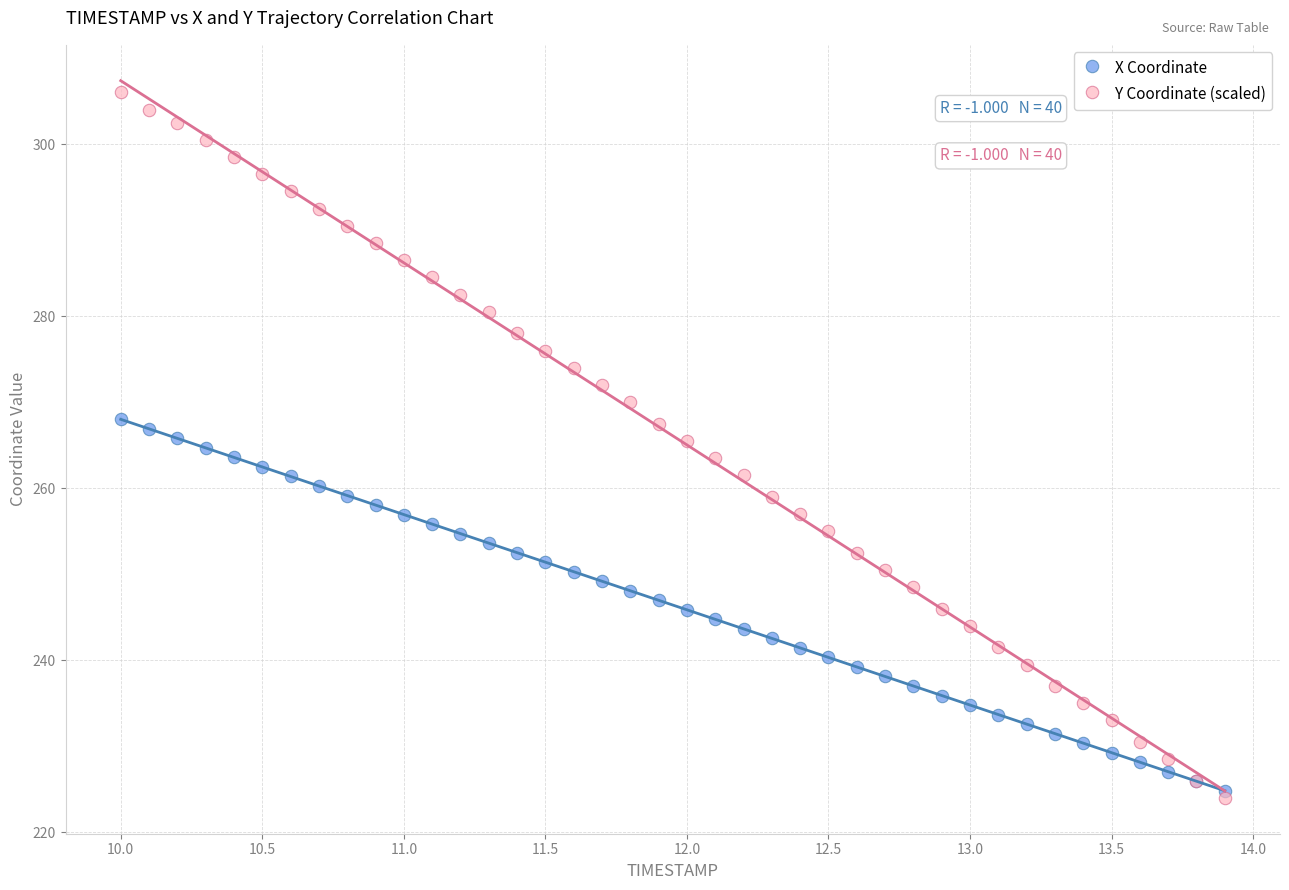

Which series reaches the maximum Y coordinate?

Y Coordinate (scaled)